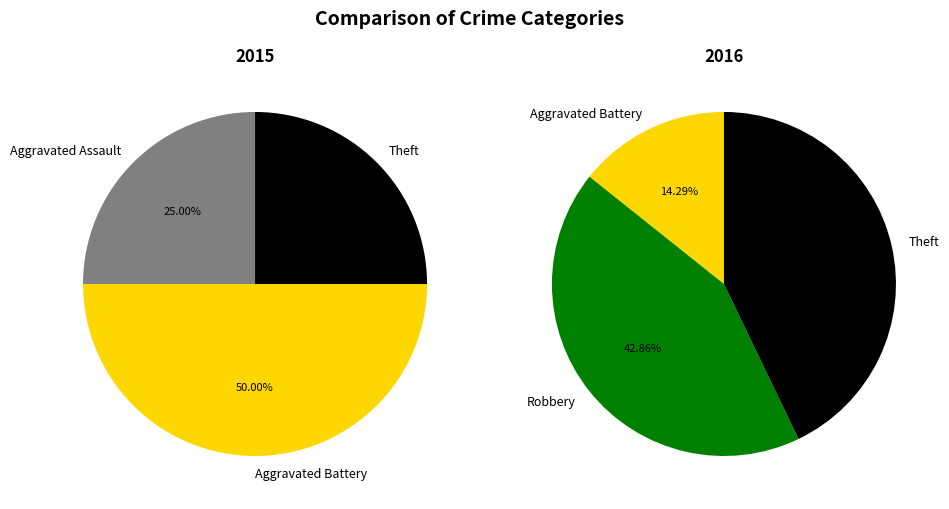

How much of the chart is everything except Aggravated Battery?

50.0%